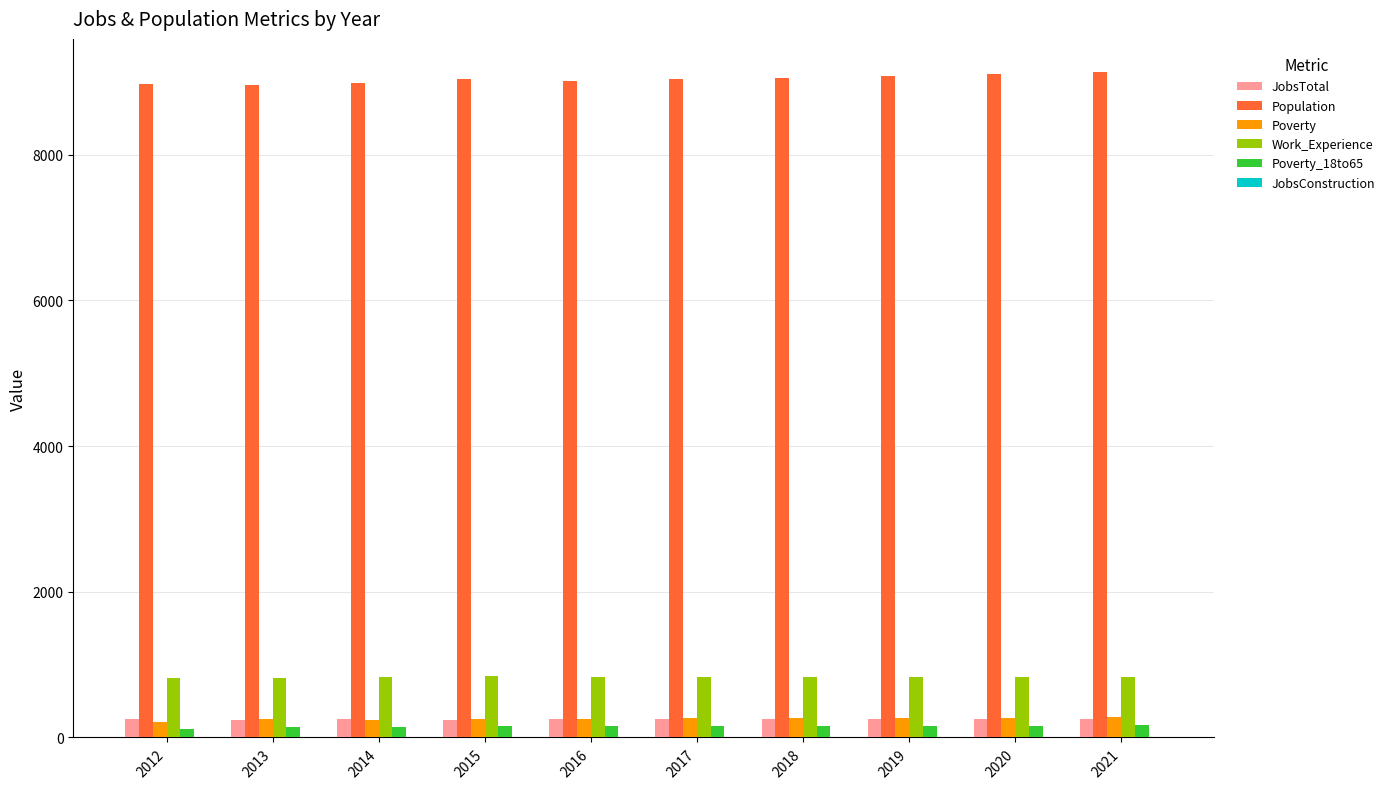

What is the highest value of the Poverty series?

274